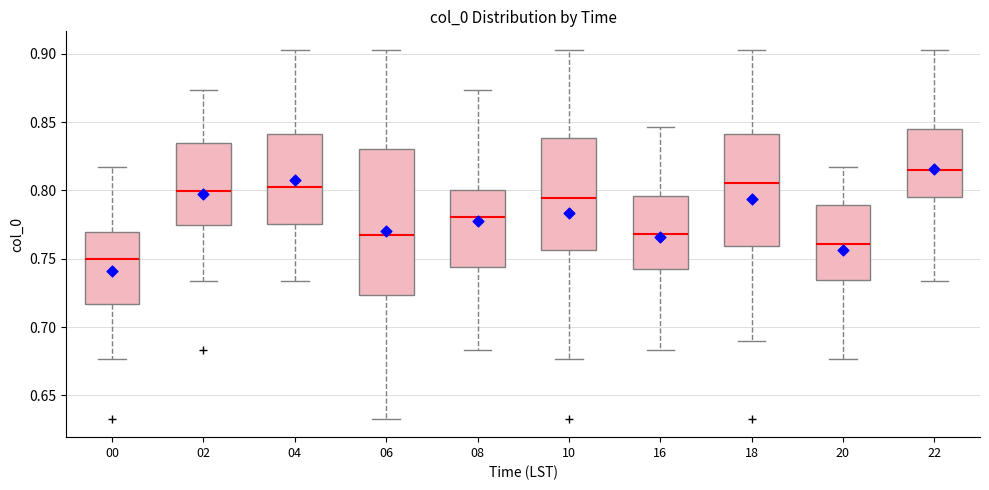

Reading left to right, read every box against the y-axis: the position of its median line, the range the box covers, and the ends of its whiskers. The values are not printed on the chart, so give them approximately, as read against the axis.

00: median 0.750, box 0.715 to 0.770, whiskers 0.675 to 0.815
02: median 0.800, box 0.775 to 0.835, whiskers 0.735 to 0.875
04: median 0.805, box 0.775 to 0.840, whiskers 0.735 to 0.905
06: median 0.765, box 0.725 to 0.830, whiskers 0.635 to 0.905
08: median 0.780, box 0.745 to 0.800, whiskers 0.685 to 0.875
10: median 0.795, box 0.755 to 0.840, whiskers 0.675 to 0.905
16: median 0.770, box 0.740 to 0.795, whiskers 0.685 to 0.845
18: median 0.805, box 0.760 to 0.840, whiskers 0.690 to 0.905
20: median 0.760, box 0.735 to 0.790, whiskers 0.675 to 0.815
22: median 0.815, box 0.795 to 0.845, whiskers 0.735 to 0.905